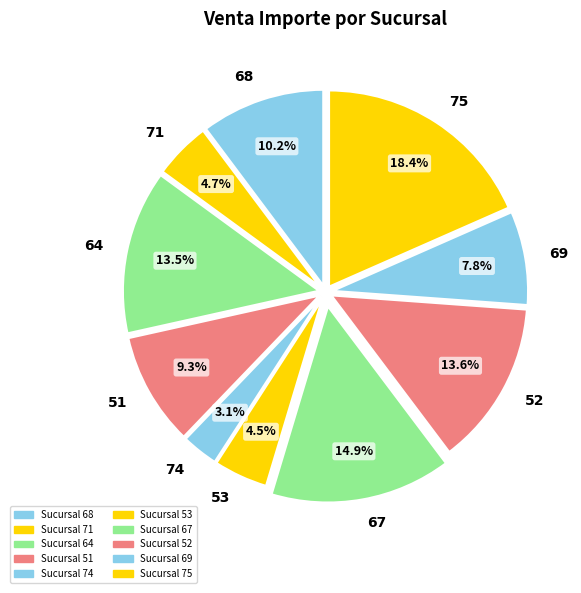

Which has a higher value, 52 or 51?

52